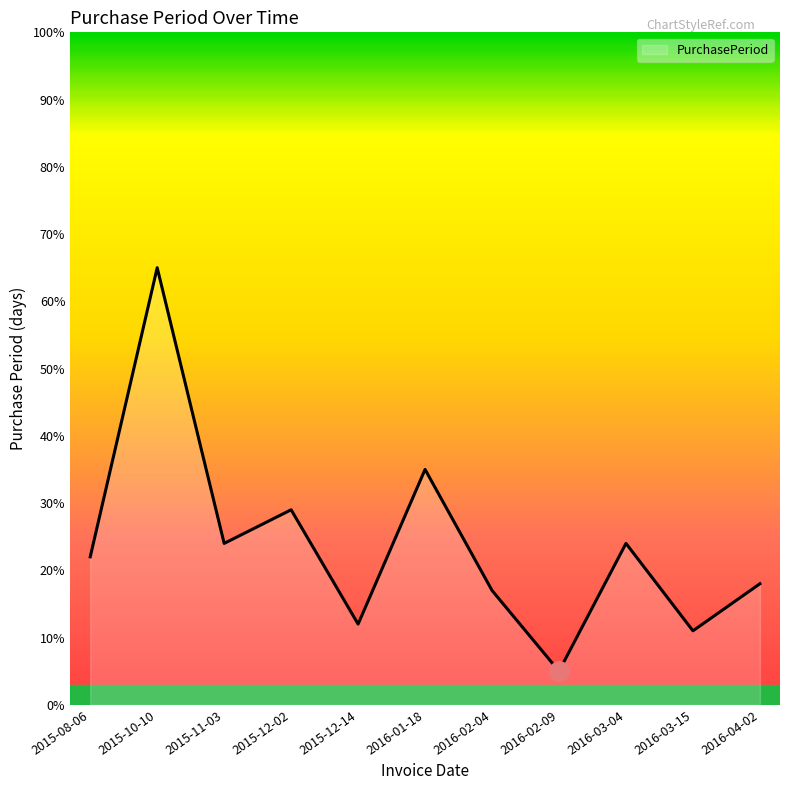

What is the difference between the values at 2015-12-02 and 2015-12-14?

17